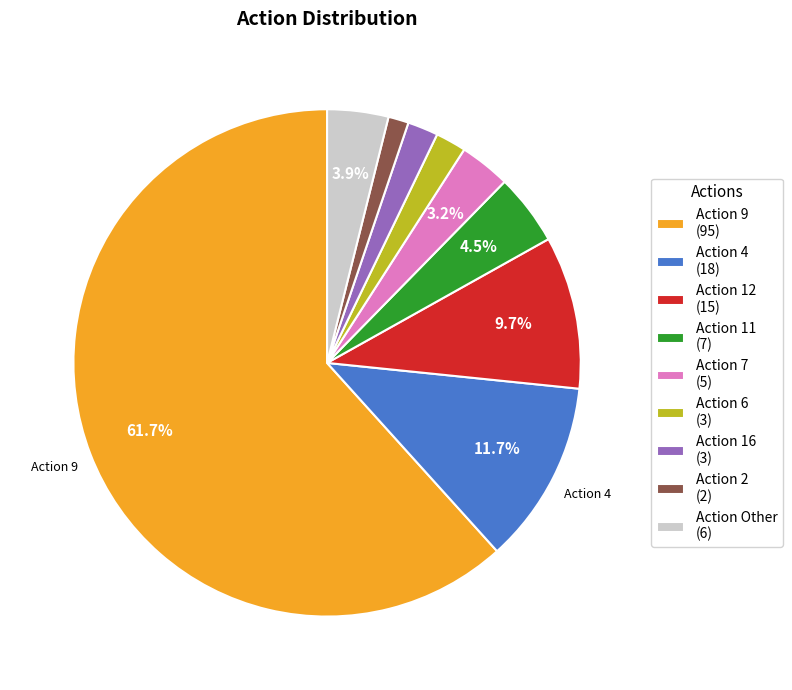

What is the ratio of the value at Action 6 (3) to the value at Action Other (6)?

0.5